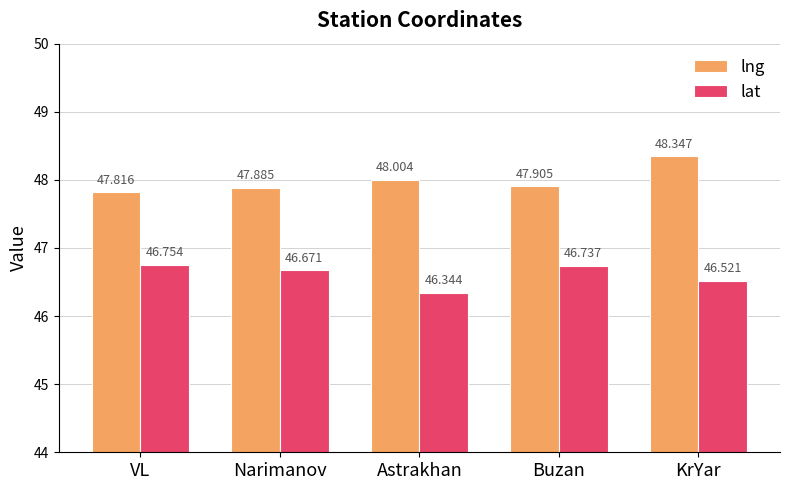

What is the minimum value shown in the chart?

46.3